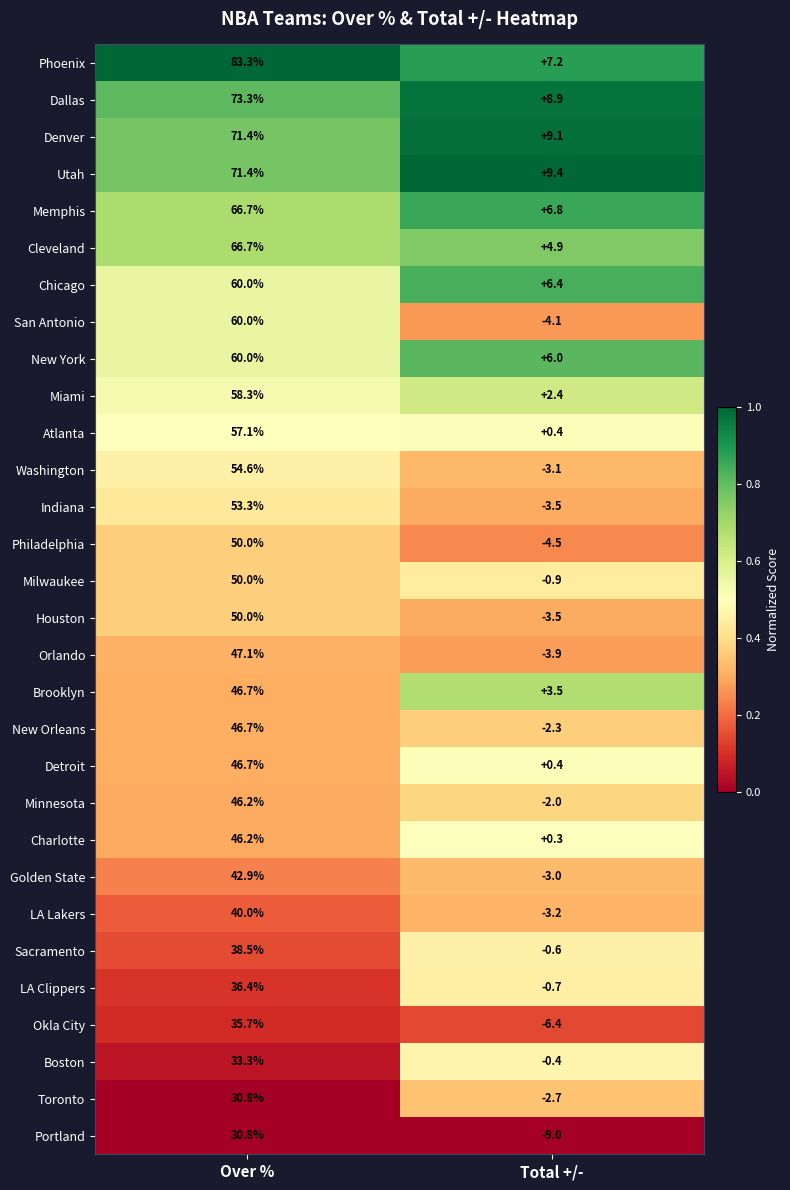

How many series are shown in this chart?

30